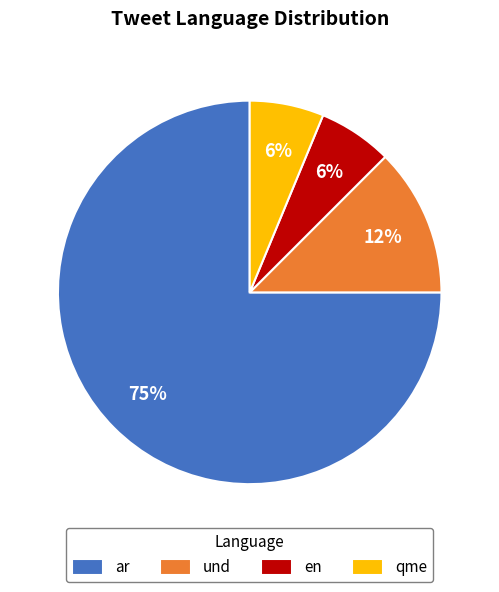

Do qme and en together represent more than half of the pie?

No